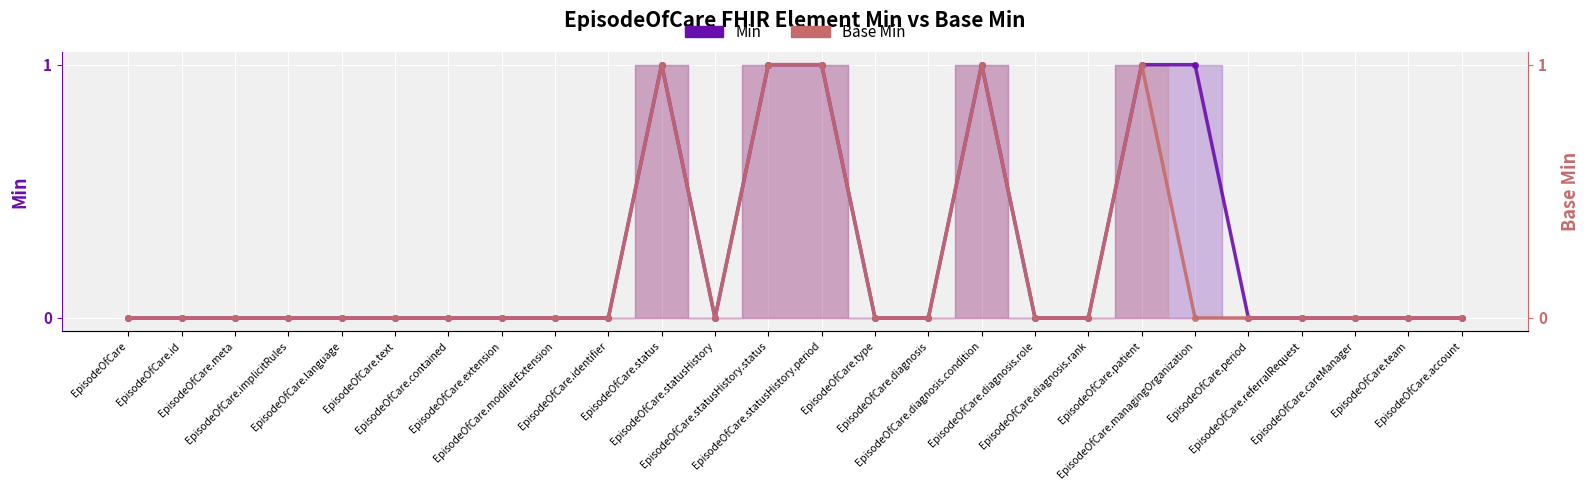

Reading left to right, transcribe all the data shown in this chart.

Min: 0	0	0	0	0	0	0	0	0	0	1	0	1	1	0	0	1	0	0	1	1	0	0	0	0	0
Base Min: 0	0	0	0	0	0	0	0	0	0	1	0	1	1	0	0	1	0	0	1	0	0	0	0	0	0